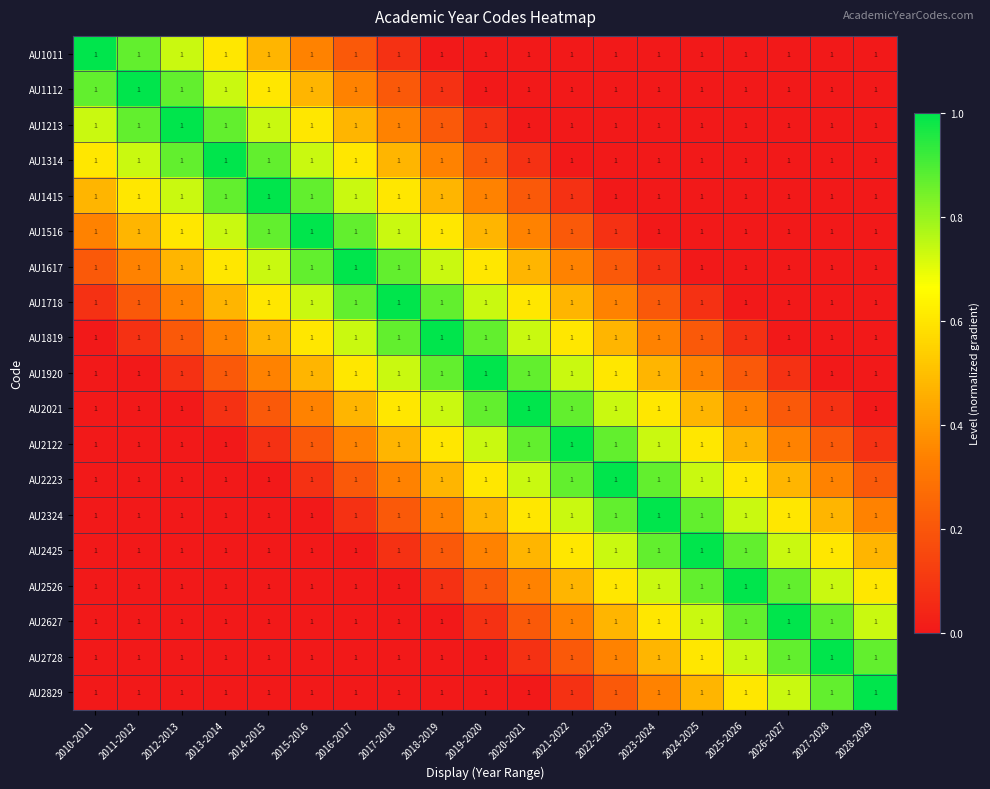

How many series are shown in this chart?

19